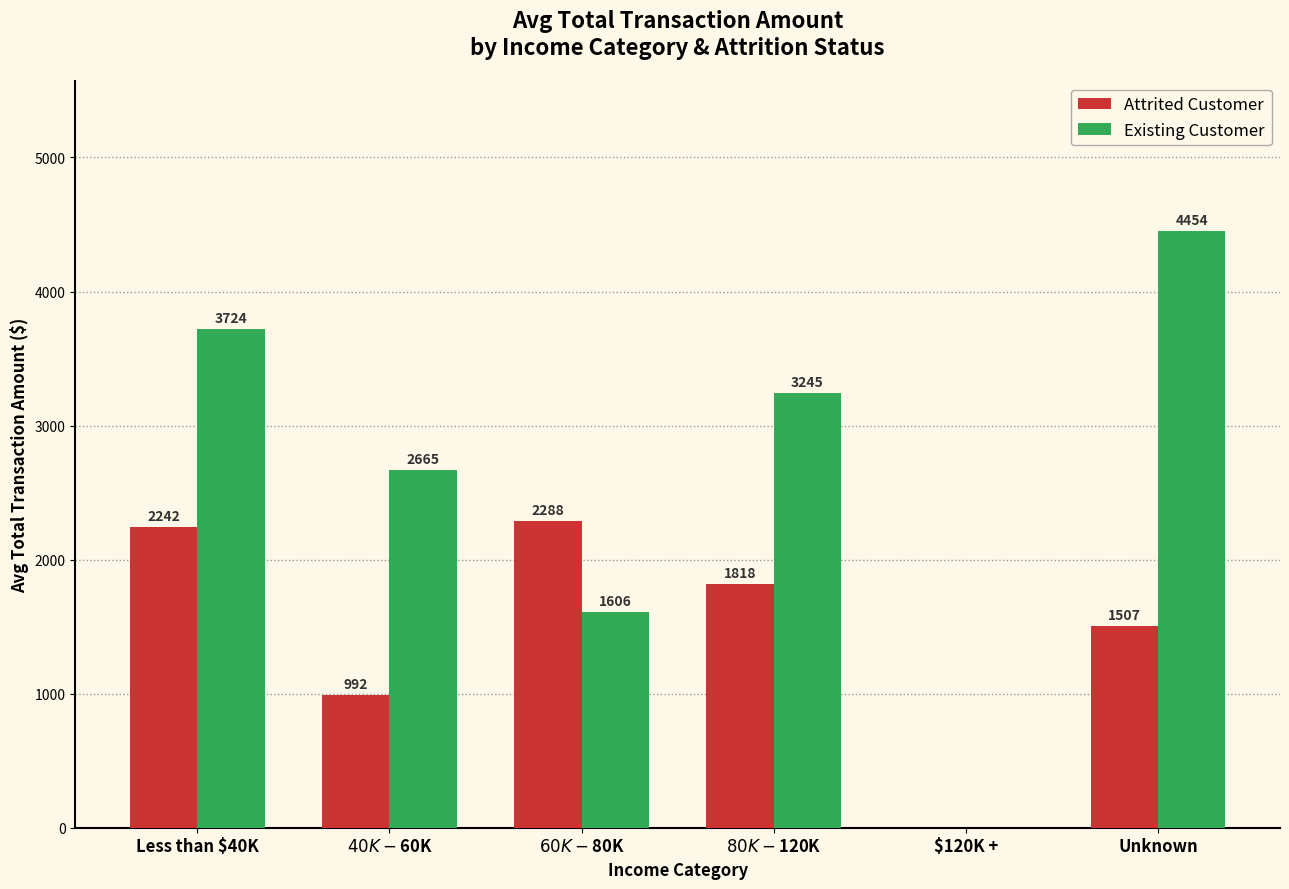

Are the bars grouped side by side (vs. stacked)?

Yes